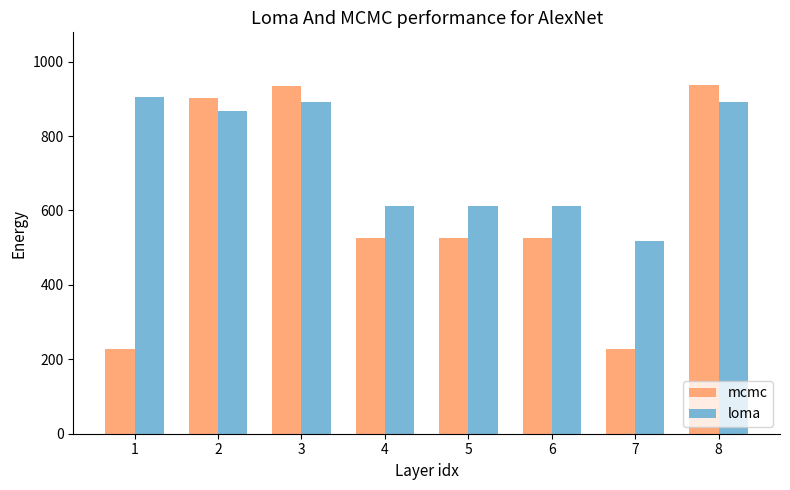

What is the difference between the loma values at 6 and 2?

254